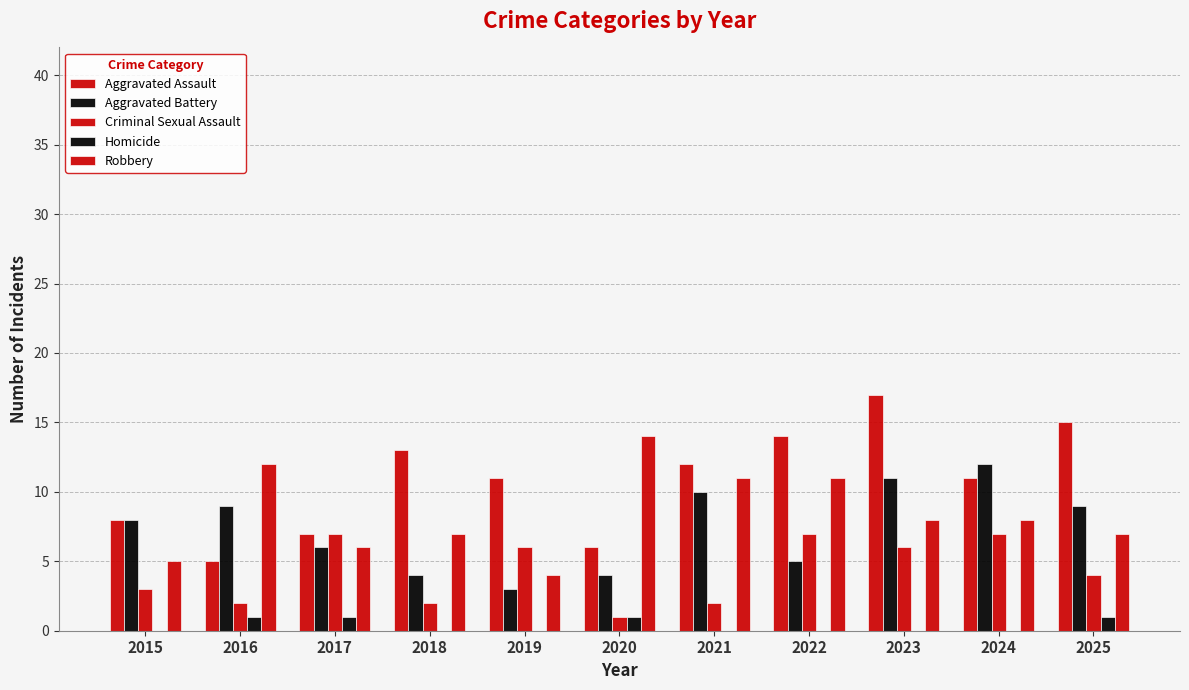

What is the value of the Aggravated Assault bar at the 7th from the left?

12